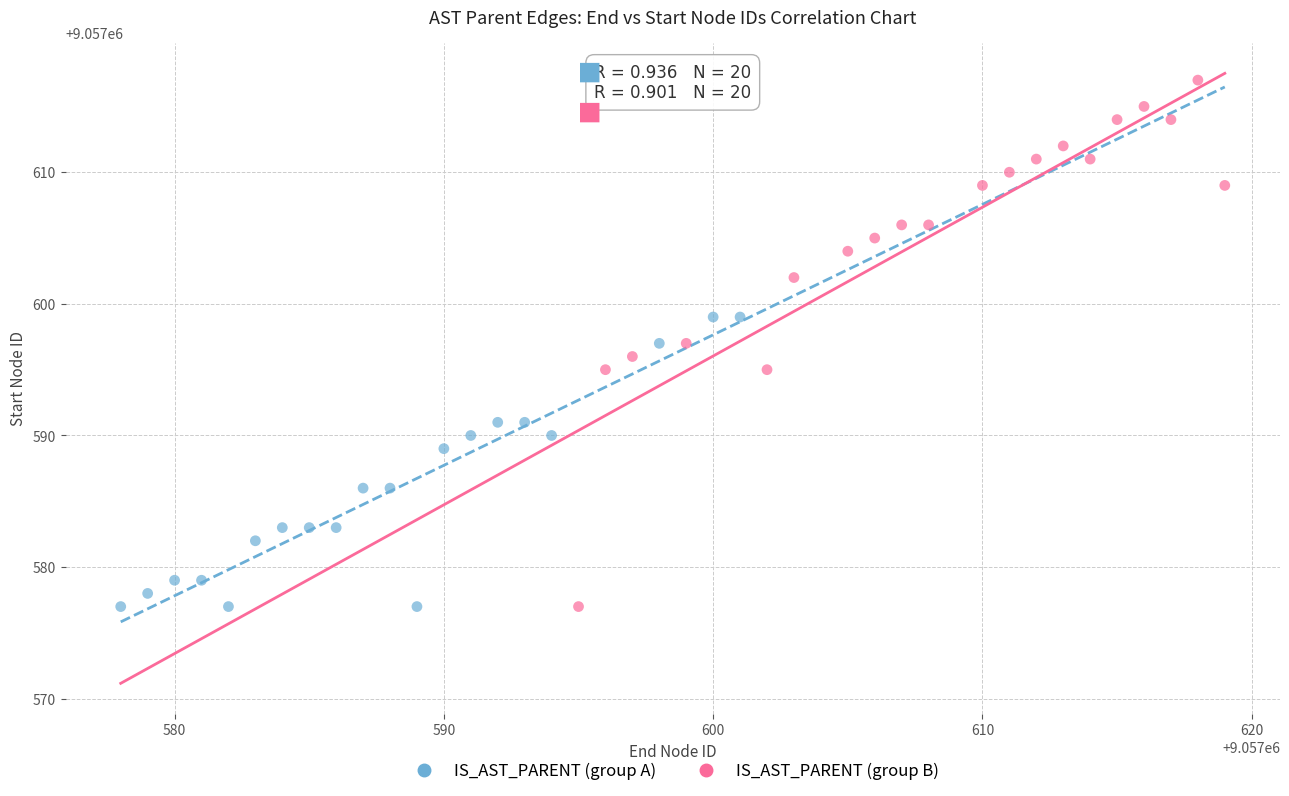

What are all the series names shown in the legend?

IS_AST_PARENT (group A), IS_AST_PARENT (group B)